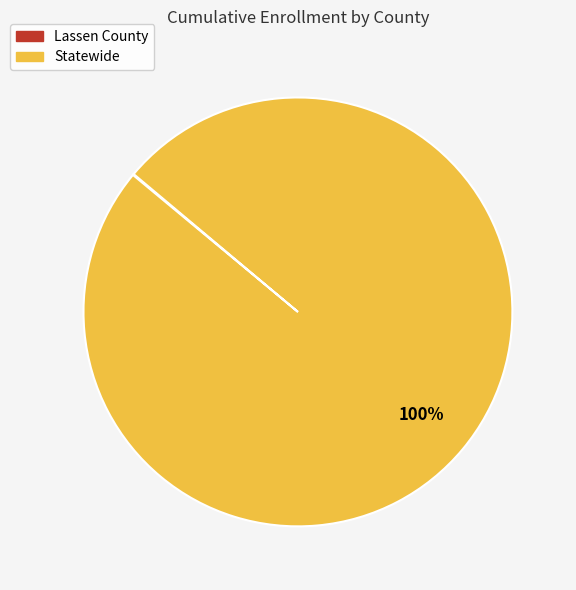

To the nearest percent, what is the difference between the largest and smallest slice percentages?

100%